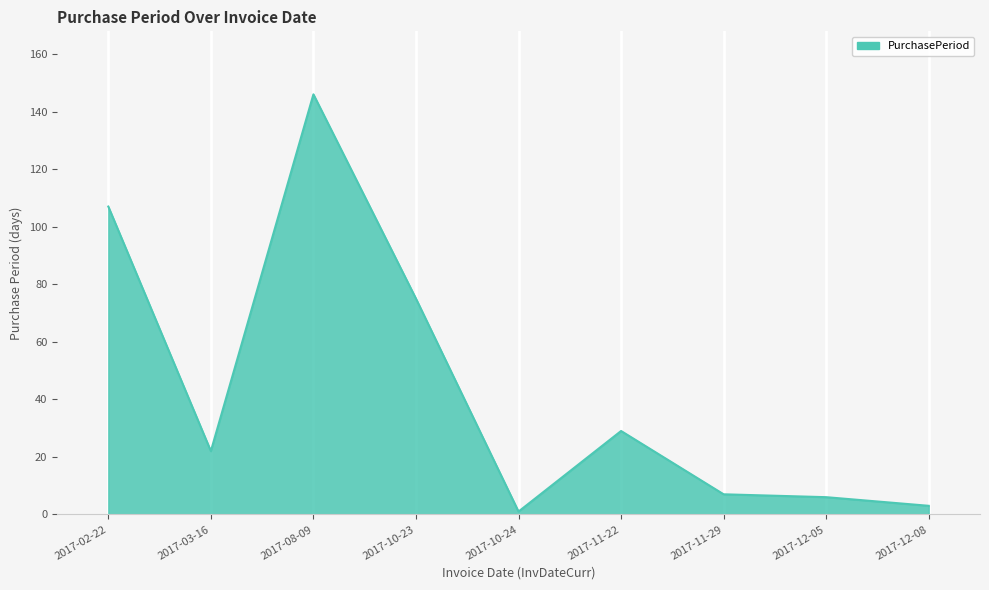

Count the number of data series in this chart.

1